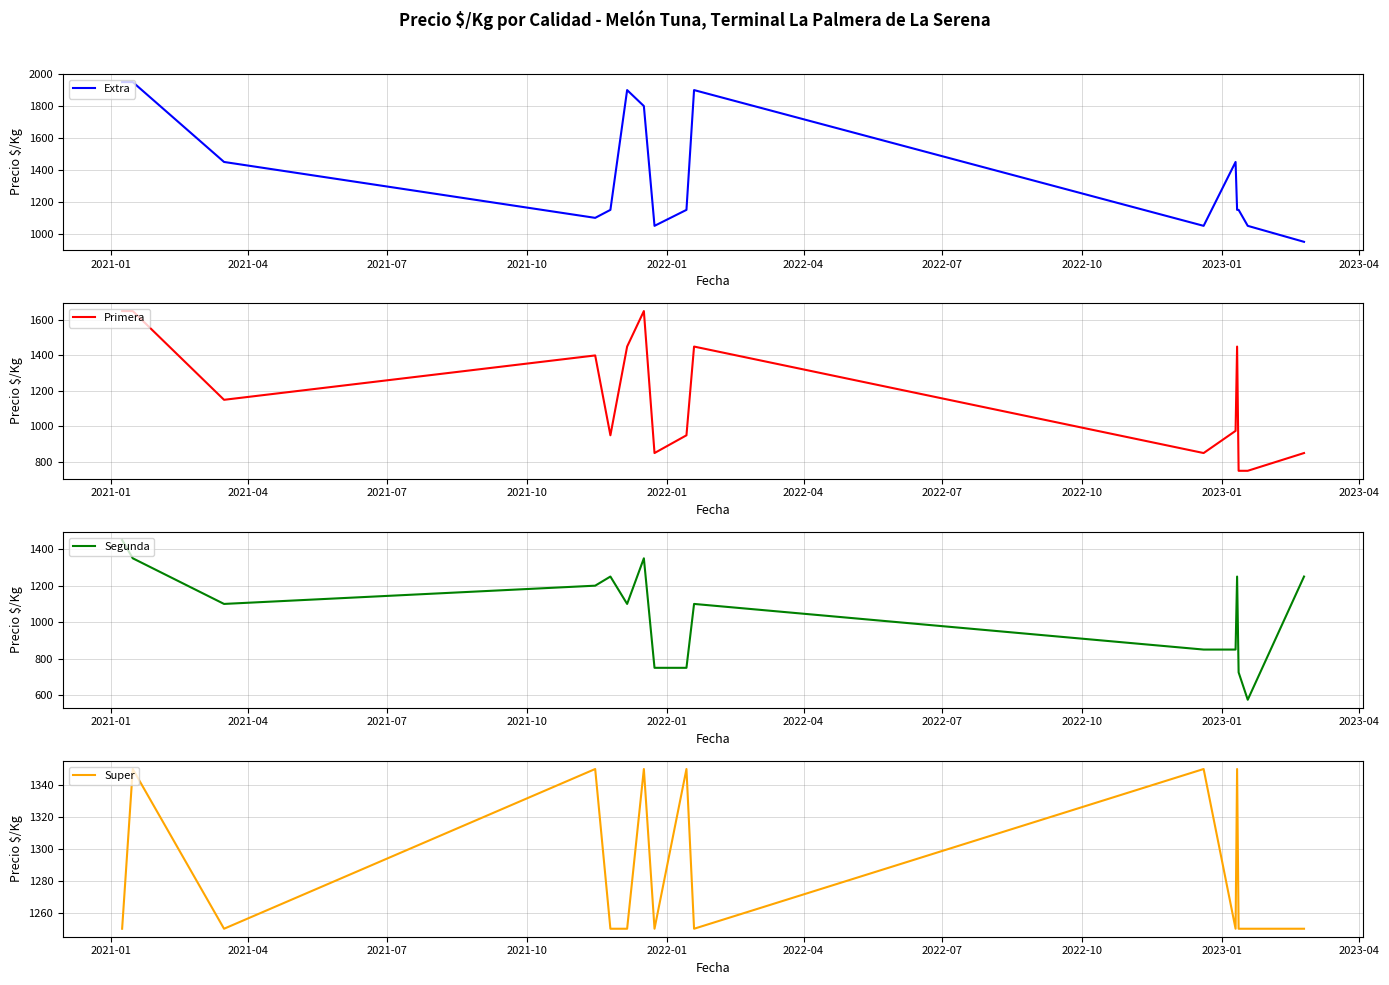

Which series has the widest spread of values?

Extra